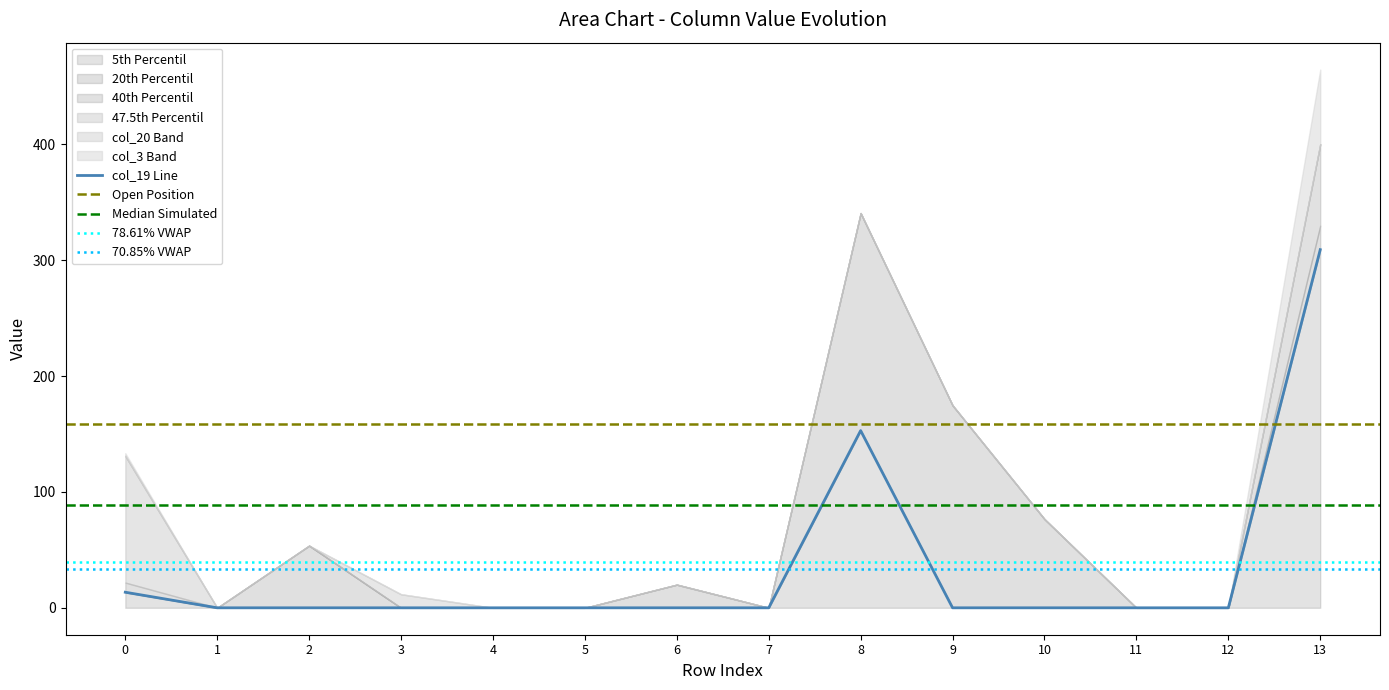

What is the maximum value shown in the chart?

309.1